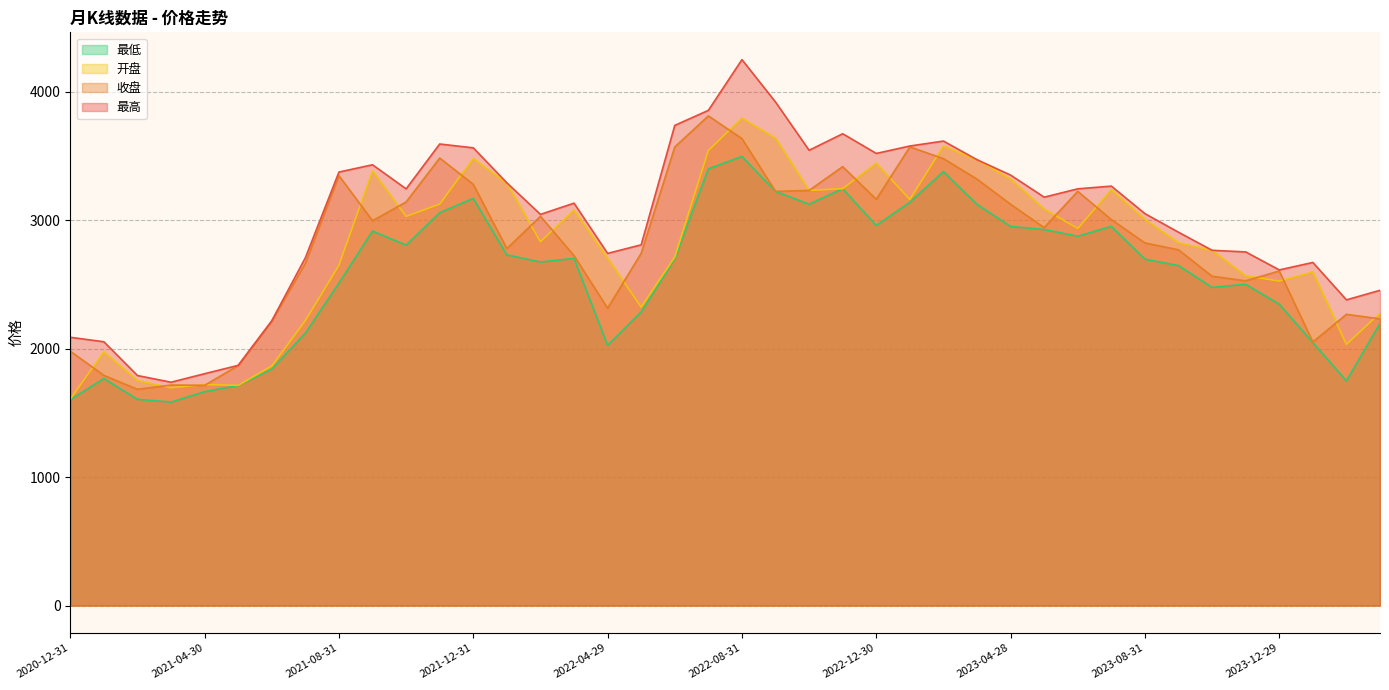

True or false: 收盘 has a value of 4986.4 at 2023-09-28.

False